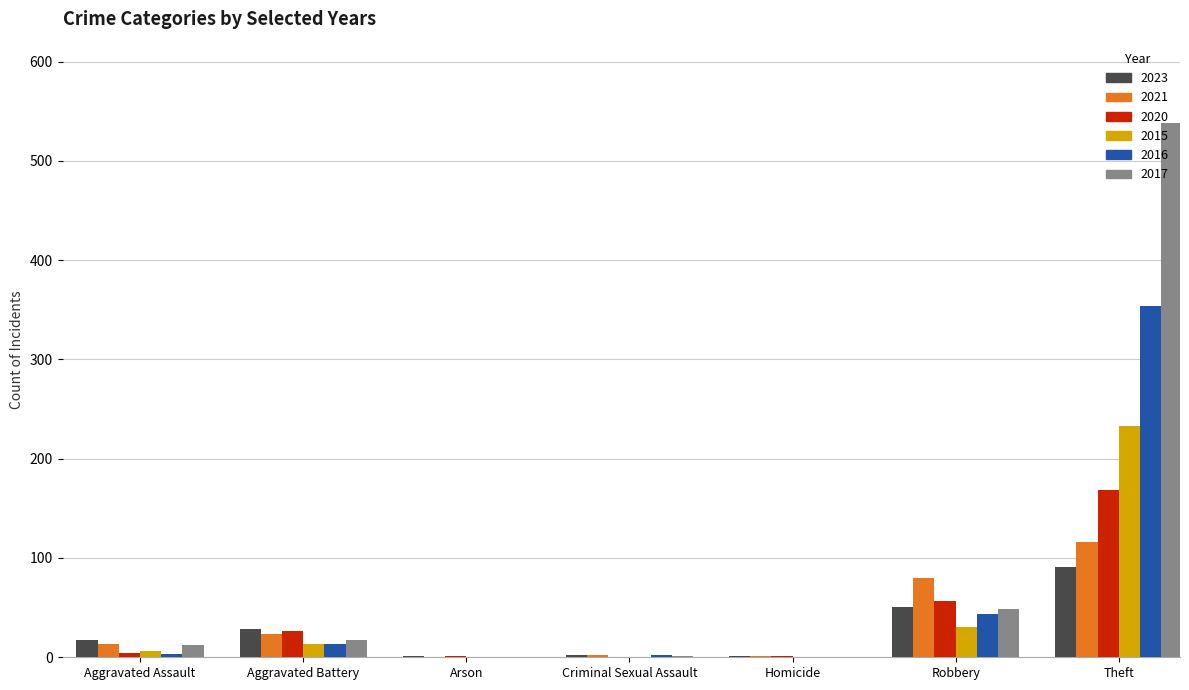

How many groups of bars are there?

7